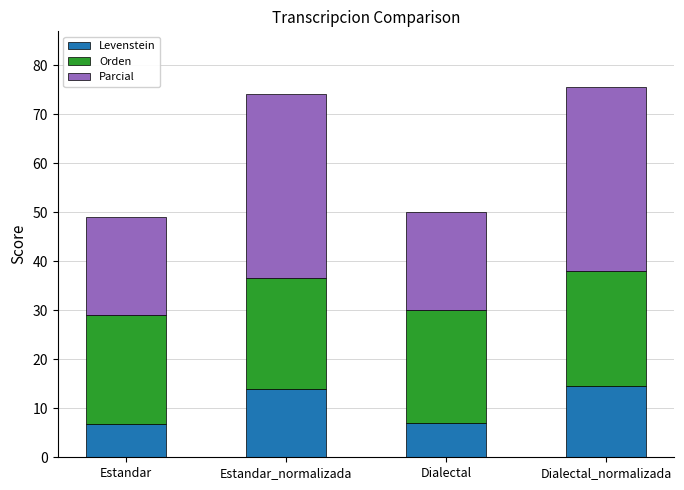

What is the approximate value of Levenstein at Estandar?

6.8